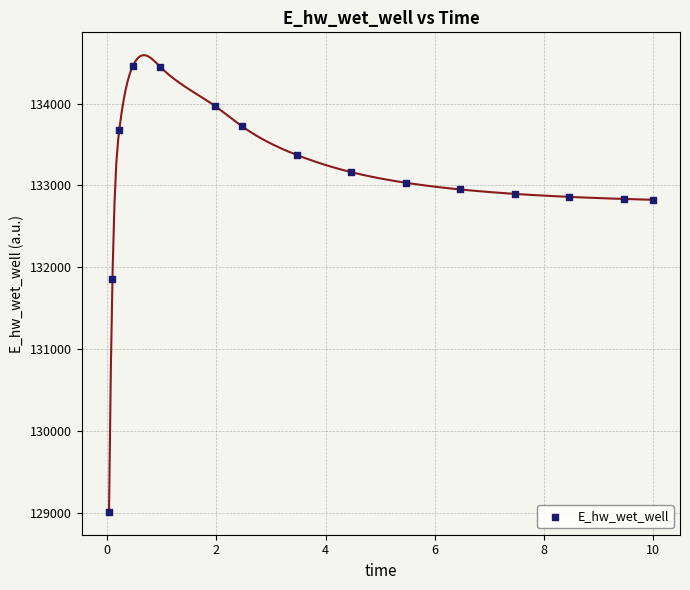

What Y value in the scatter plot is closest to 131735?

131853.6